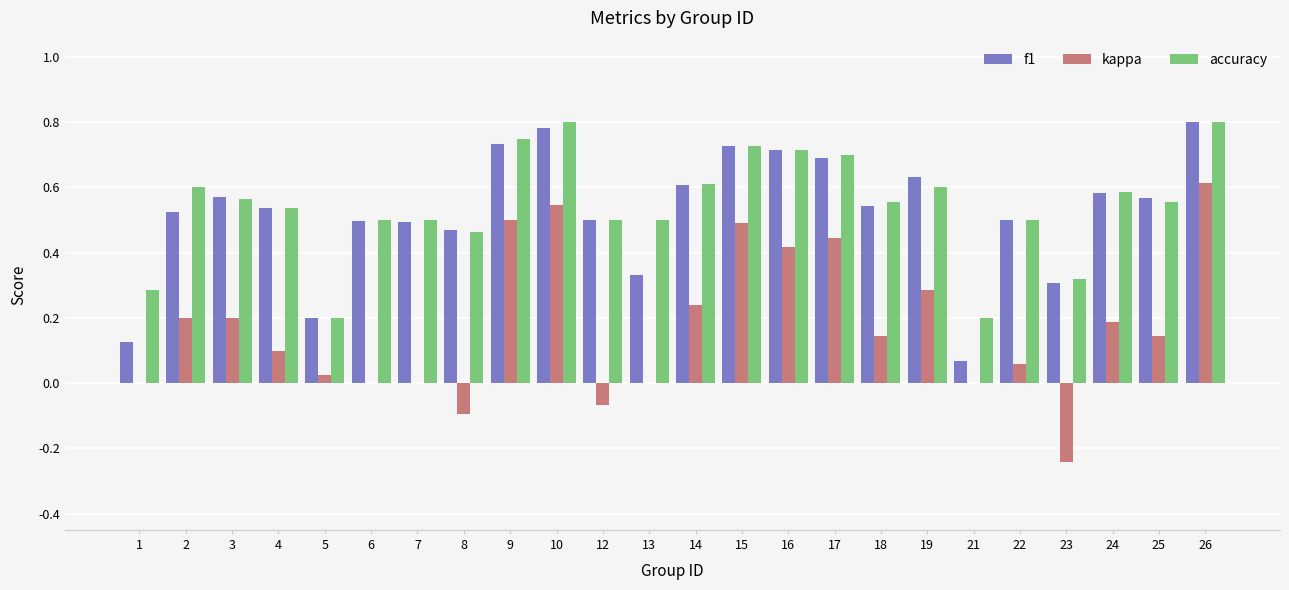

What is the total value across all series at 26?

2.2